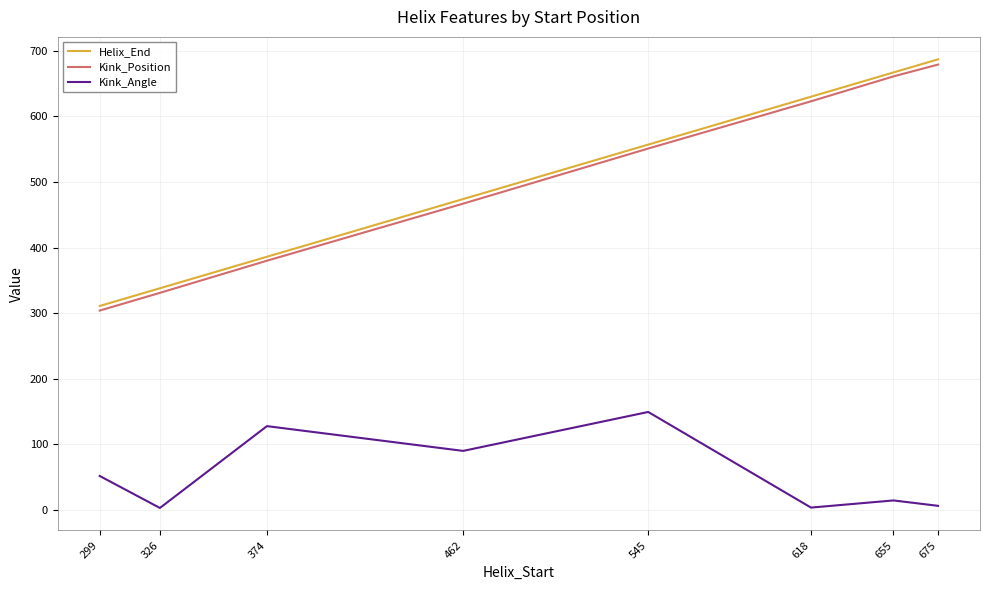

True or false: Kink_Position and Kink_Angle cross at least once.

False